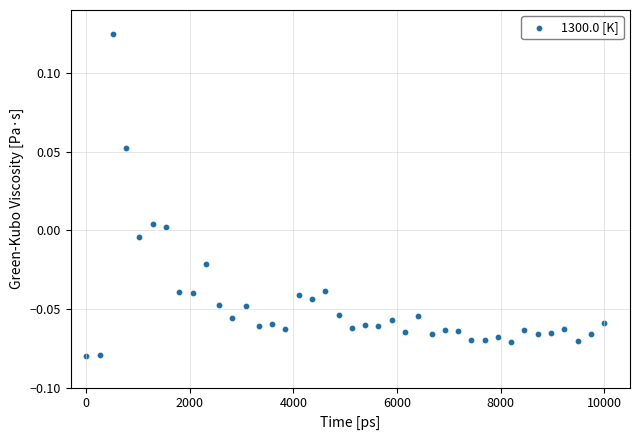

What is the range of X values (max minus min)?

10000.0